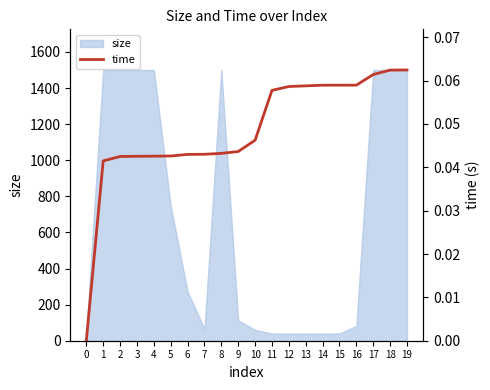

What is the minimum value for size?

40